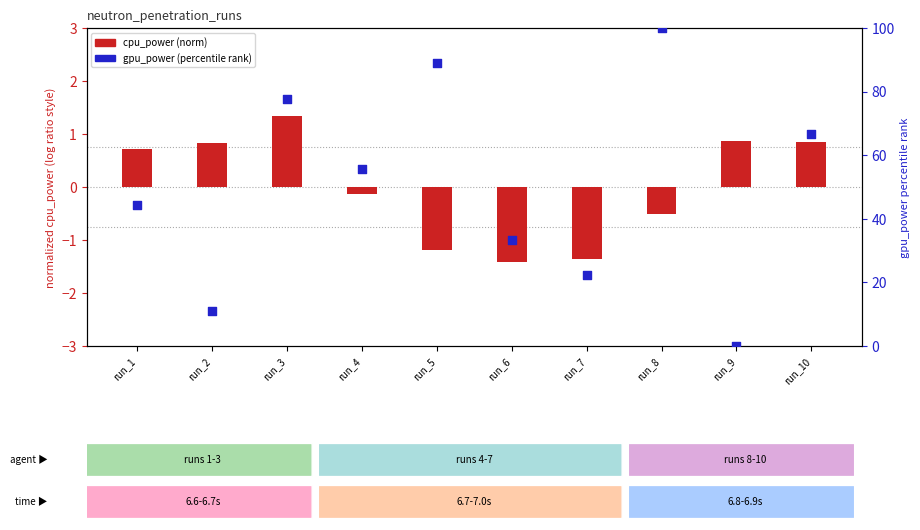

Between run_10 and run_2, which is larger?

run_10